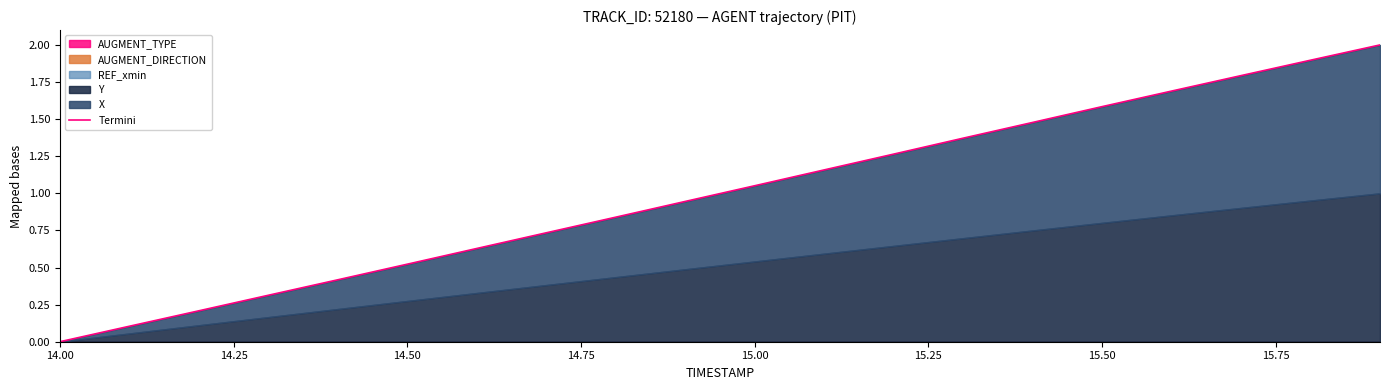

Count the number of values greater than 1.

10